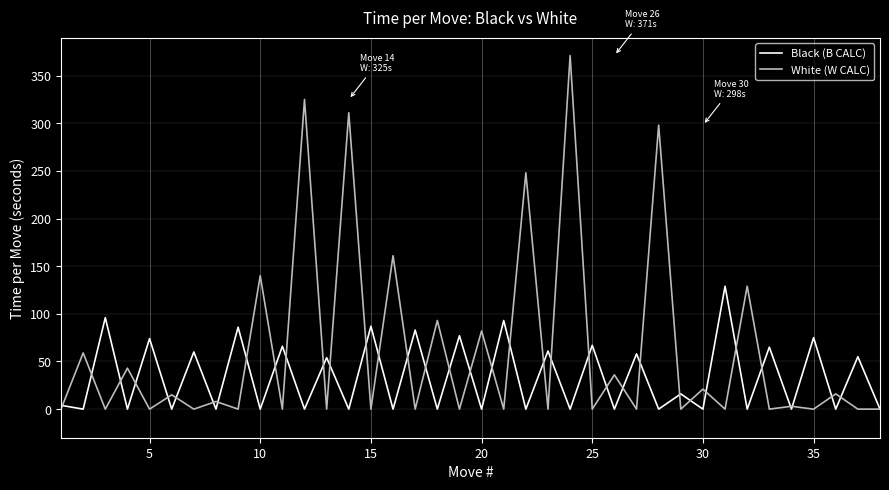

What is the greatest value displayed?

371